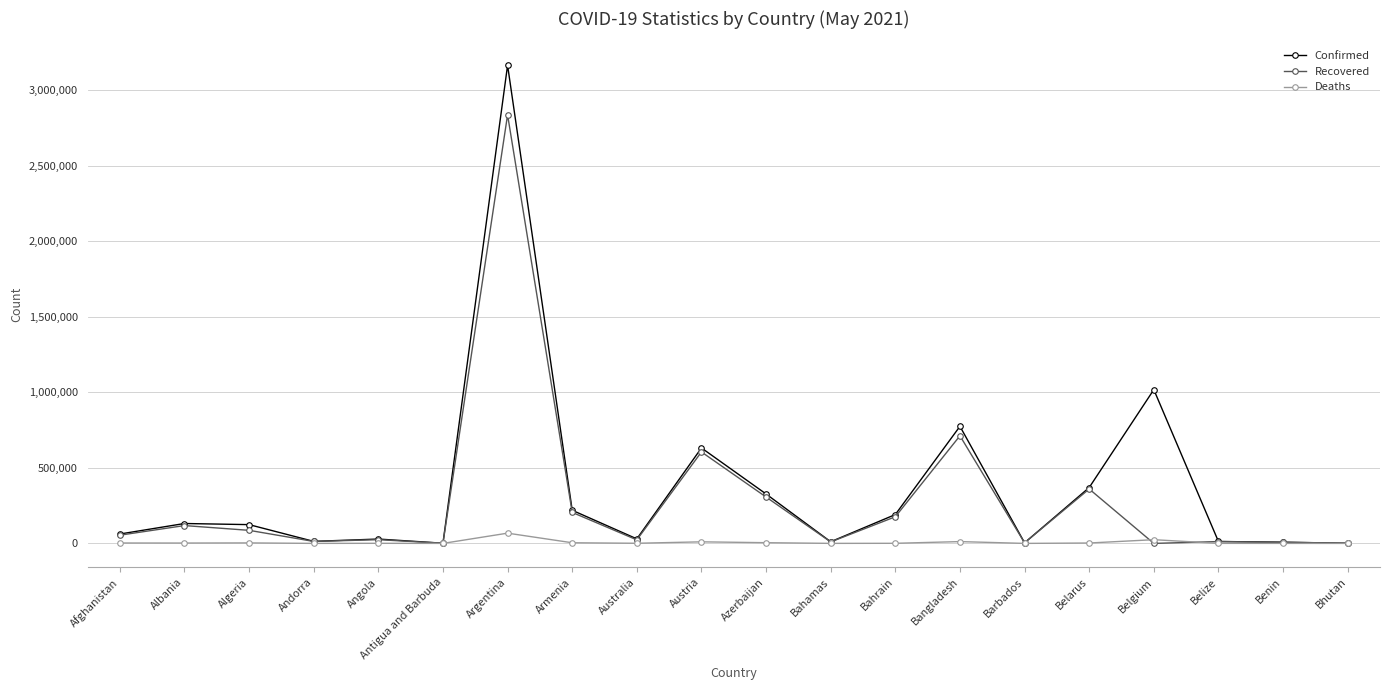

What is the greatest value displayed?

3165121